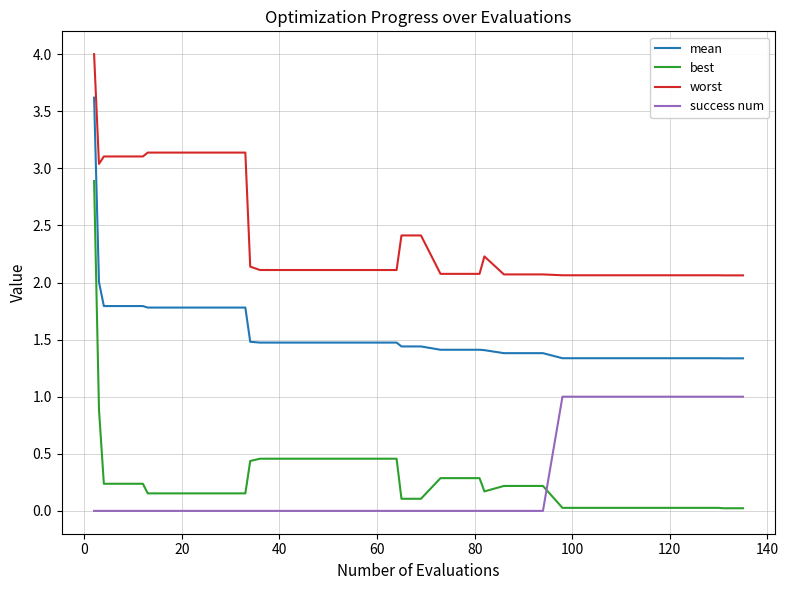

Which series has the widest spread of values?

best